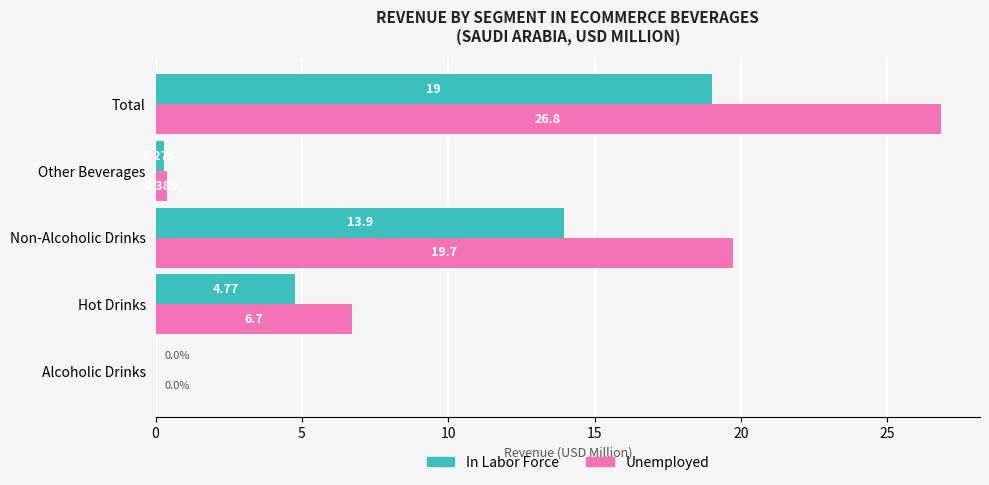

Count the number of categories in the chart.

5